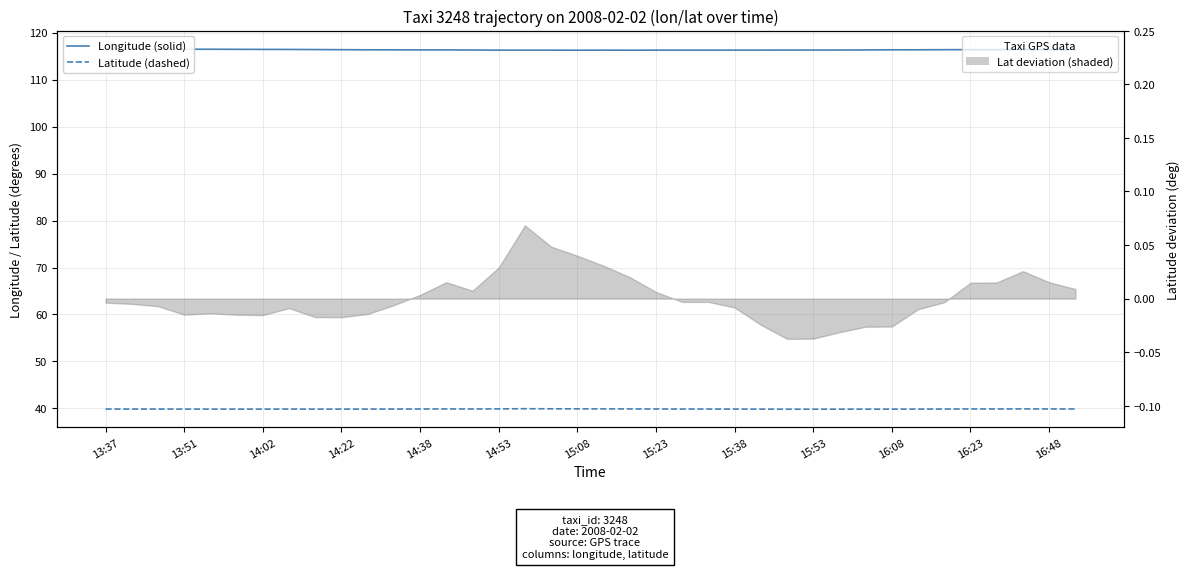

Count the Latitude values in the range 39 to 40.

38